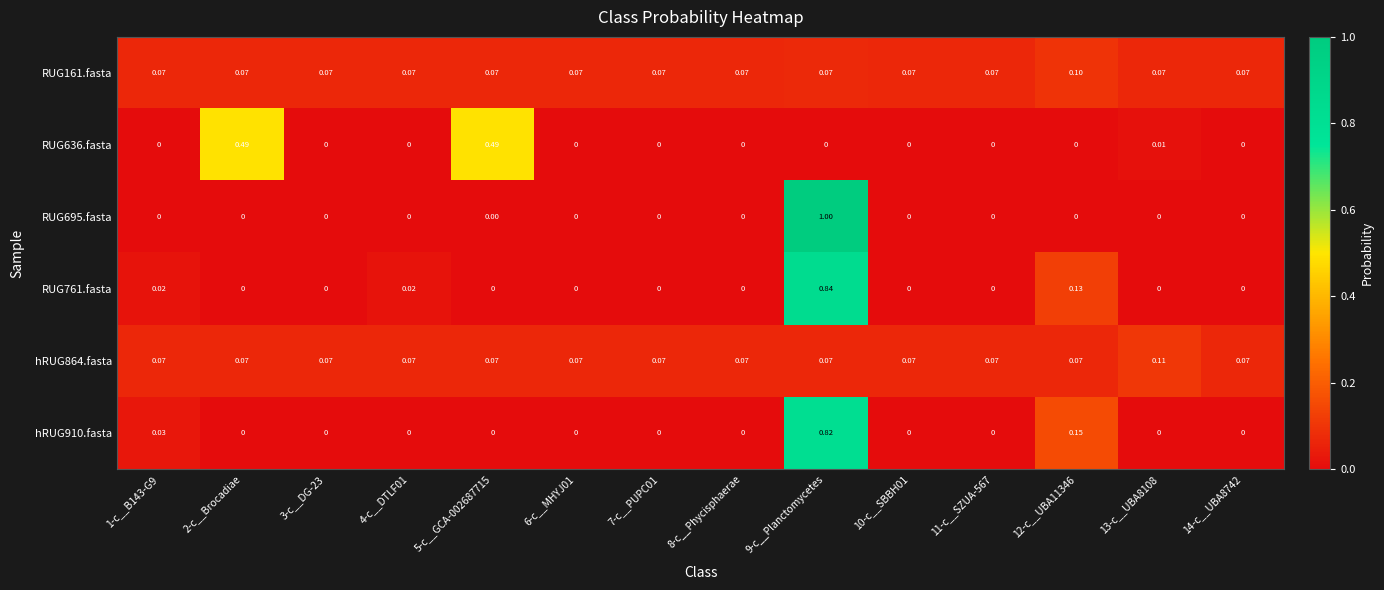

Is the value of RUG695.fasta at 9-c__Planctomycetes greater than the value of RUG636.fasta at 4-c__DTLF01?

Yes